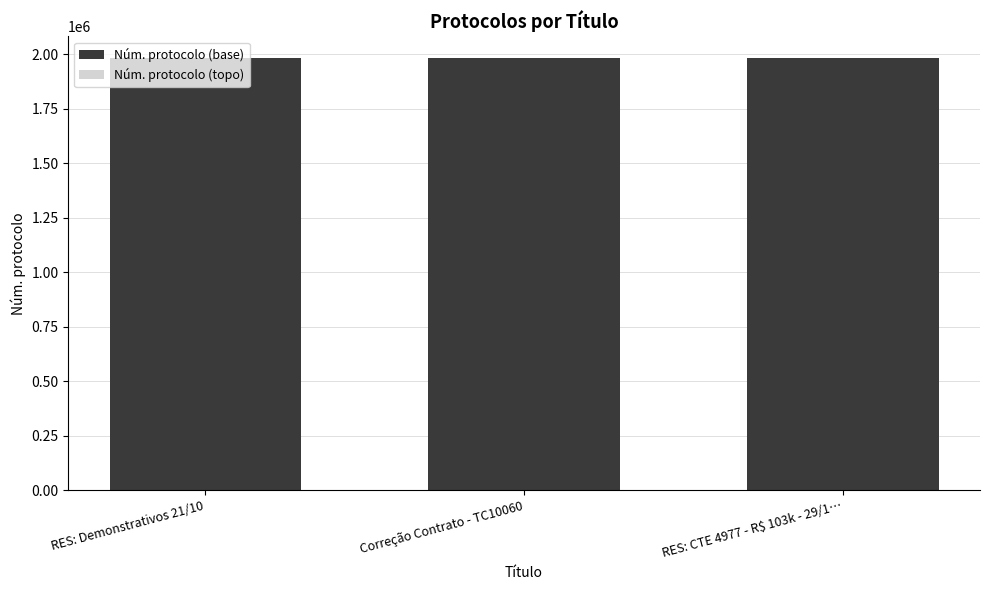

What is the label of the 2nd bar from the right?

Correção Contrato - TC10060